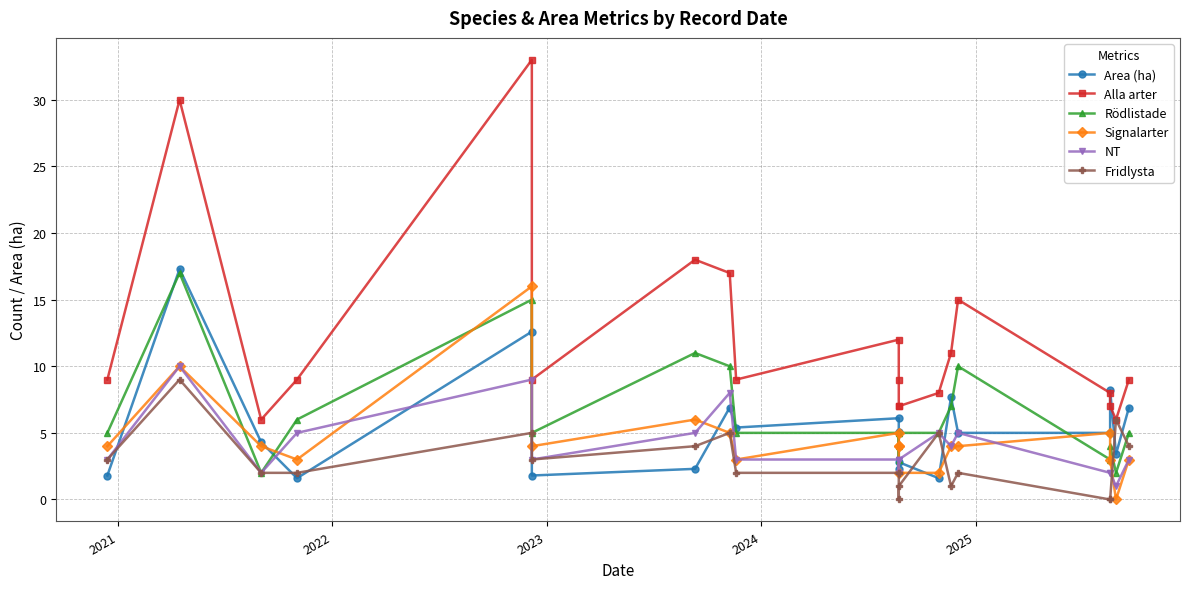

Where is the first local maximum for Alla arter?

2021